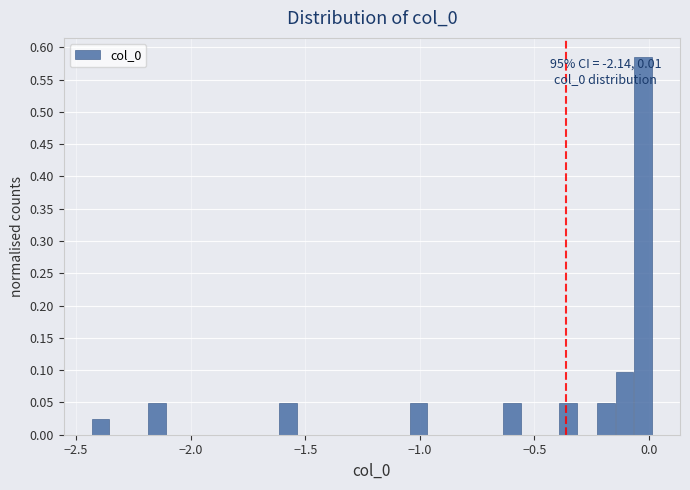

Read against the x-axis, roughly where is the centre of the tallest bar?

-0.05